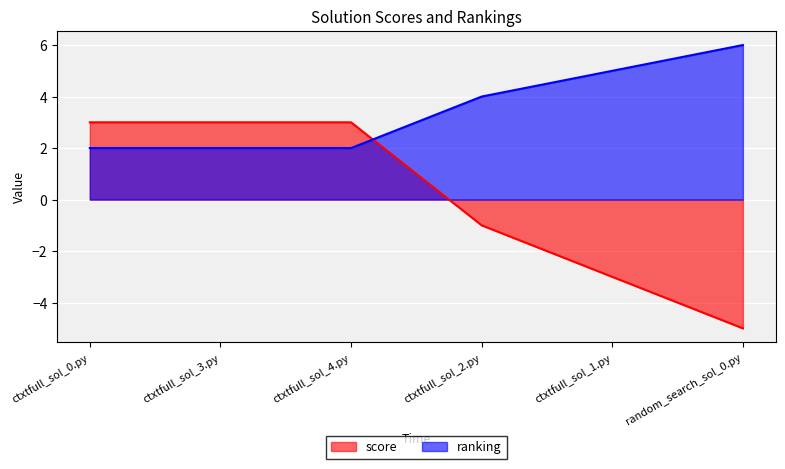

What is the label of the 1st point from the left?

ctxtfull_sol_0.py